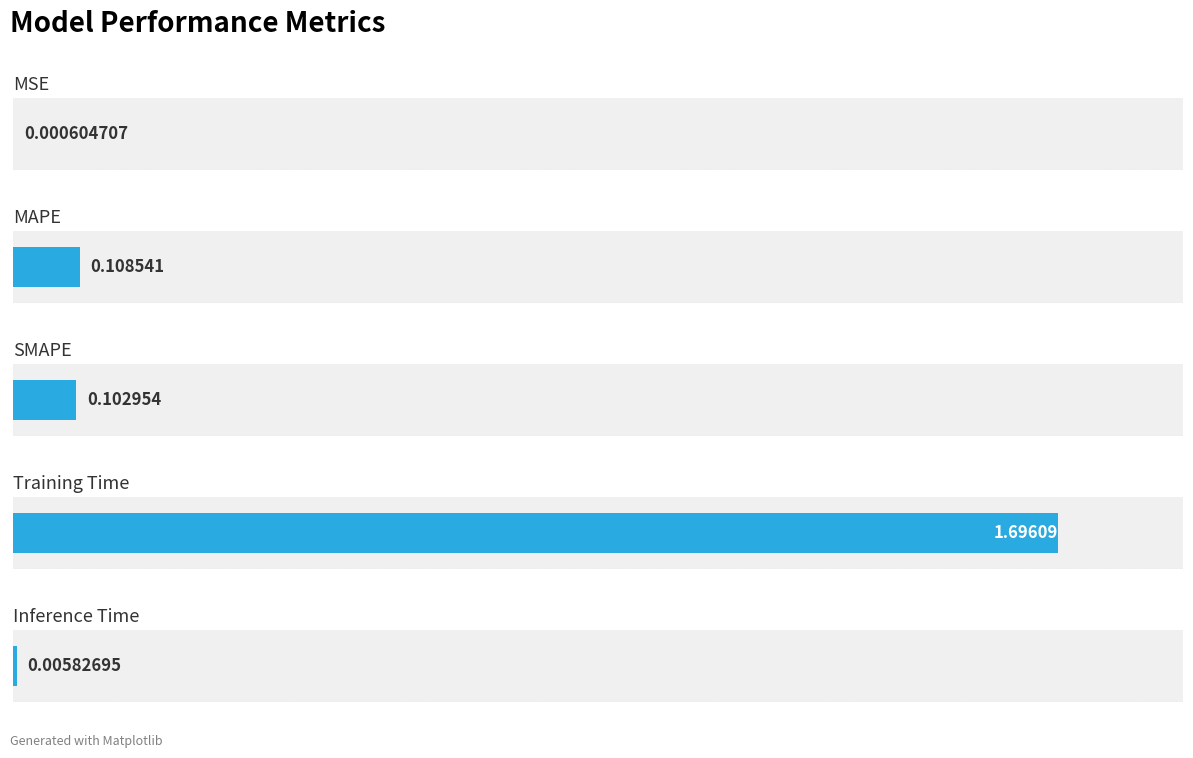

How many distinct data groups are displayed?

1